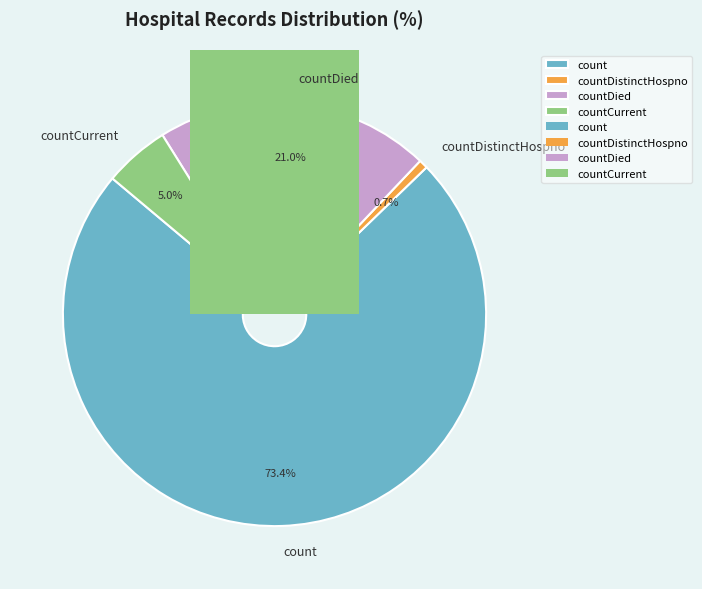

What percentage is the countCurrent slice, to the nearest percent?

5%